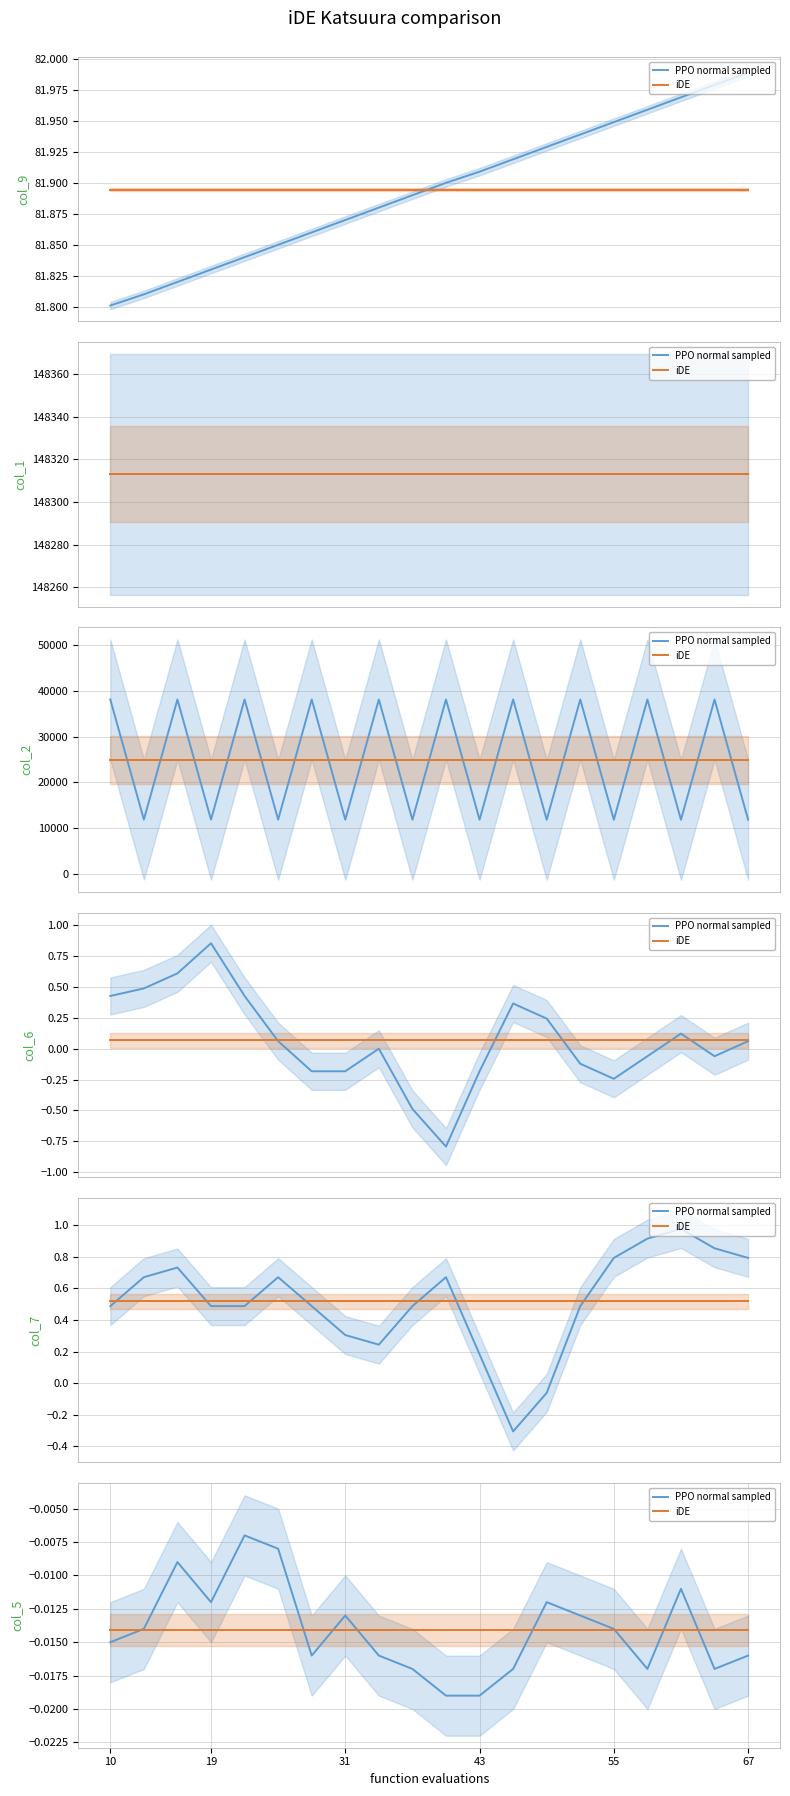

Does the chart display data point markers on the line(s)?

No